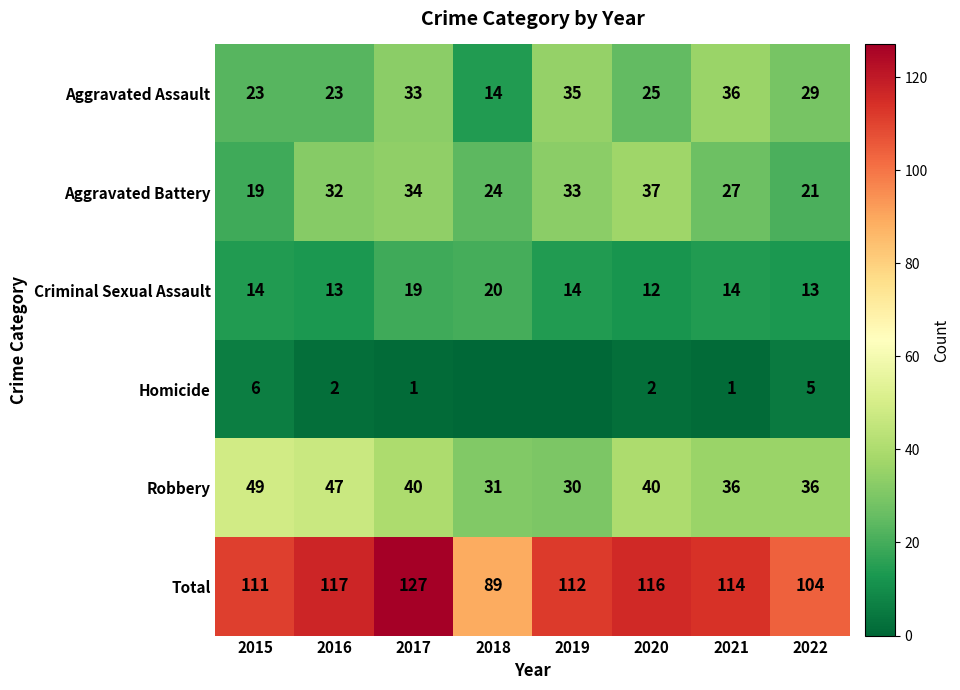

Which category has the lowest value in the Aggravated Battery series?

2015